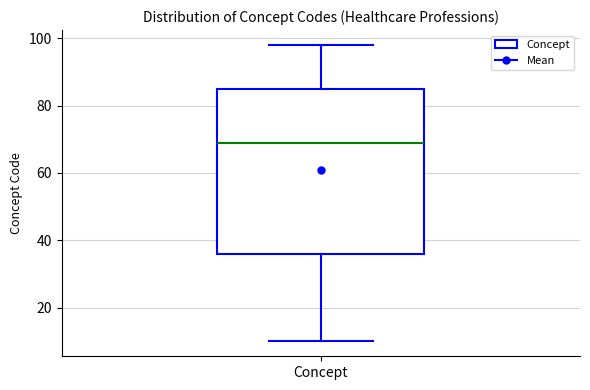

Read this box plot against the y-axis: the position of the median line, the range covered by the box, and the ends of both whiskers. The values are not printed on the chart, so give them approximately, as read against the axis.

median 70, box 36 to 86, whiskers 10 to 98